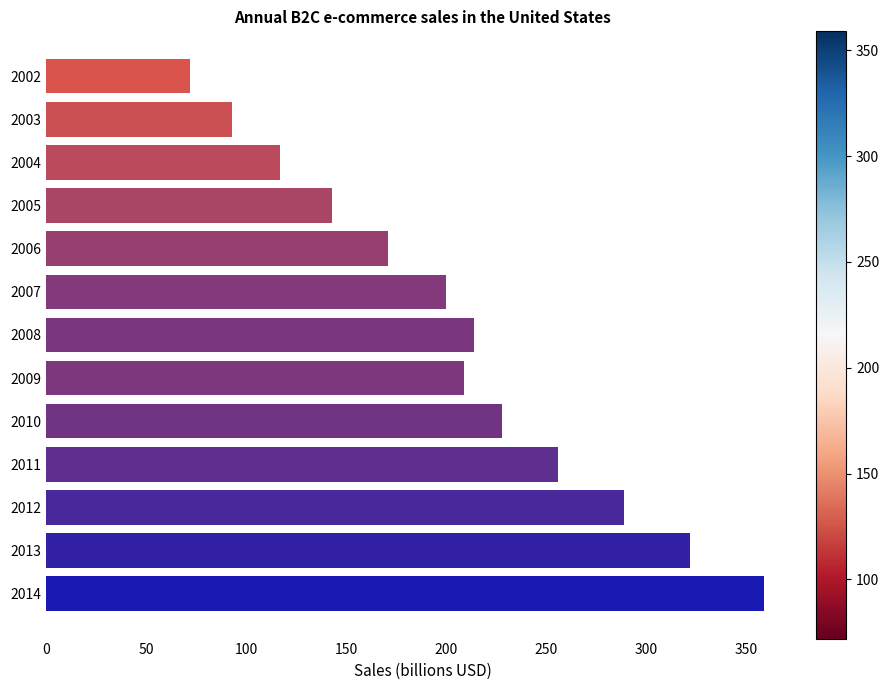

List the labels in order of value, largest first.

2014, 2013, 2012, 2011, 2010, 2008, 2009, 2007, 2006, 2005, 2004, 2003, 2002